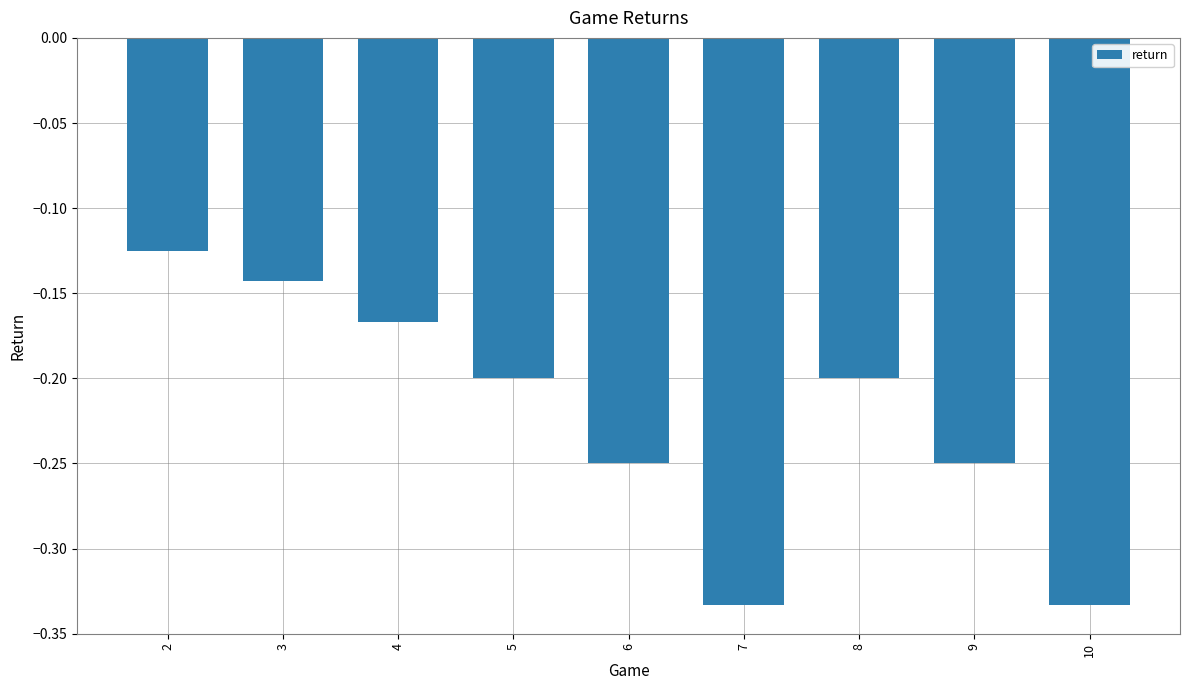

What is the sum of all values?

-2.0